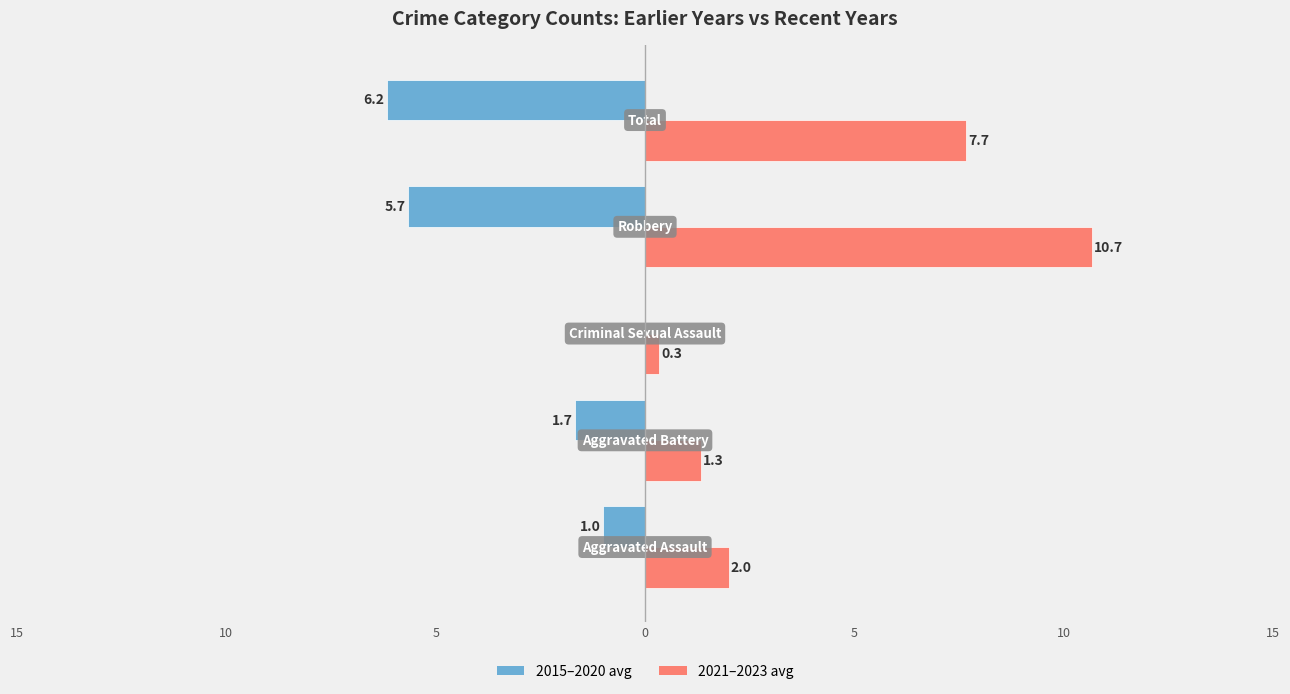

Does the chart contain stacked bars?

No